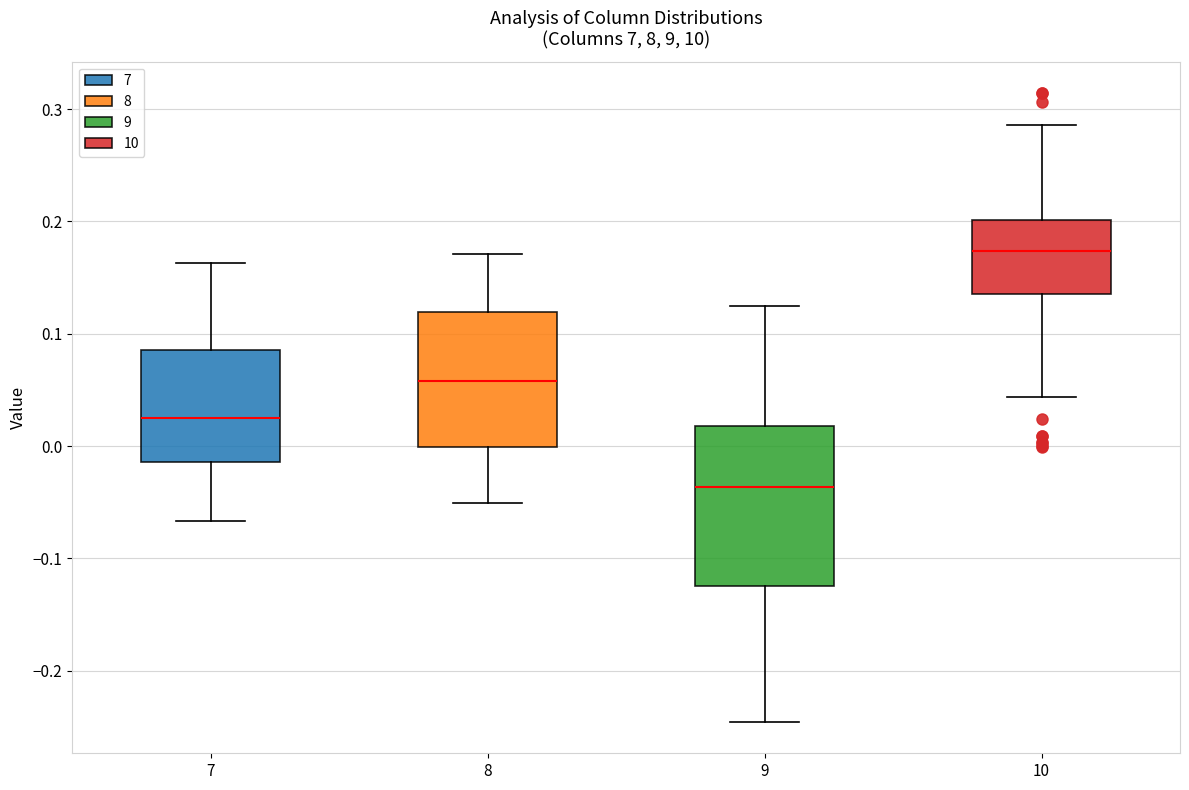

Which box has the lowest median line?

9